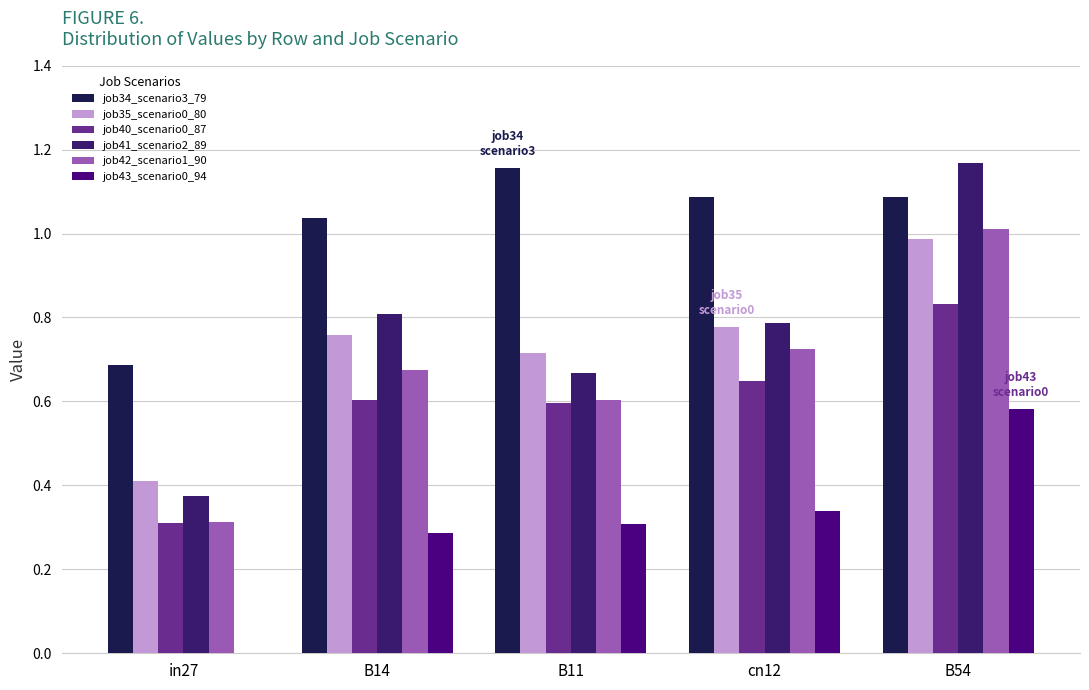

What is the highest value of the job43_scenario0_94 series?

0.6